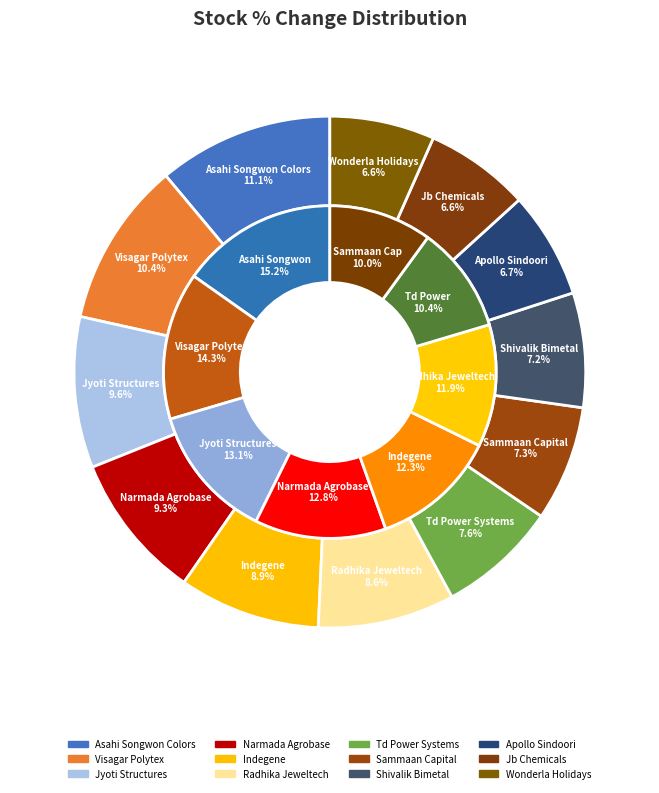

To the nearest percent, what is the average slice percentage?

8%